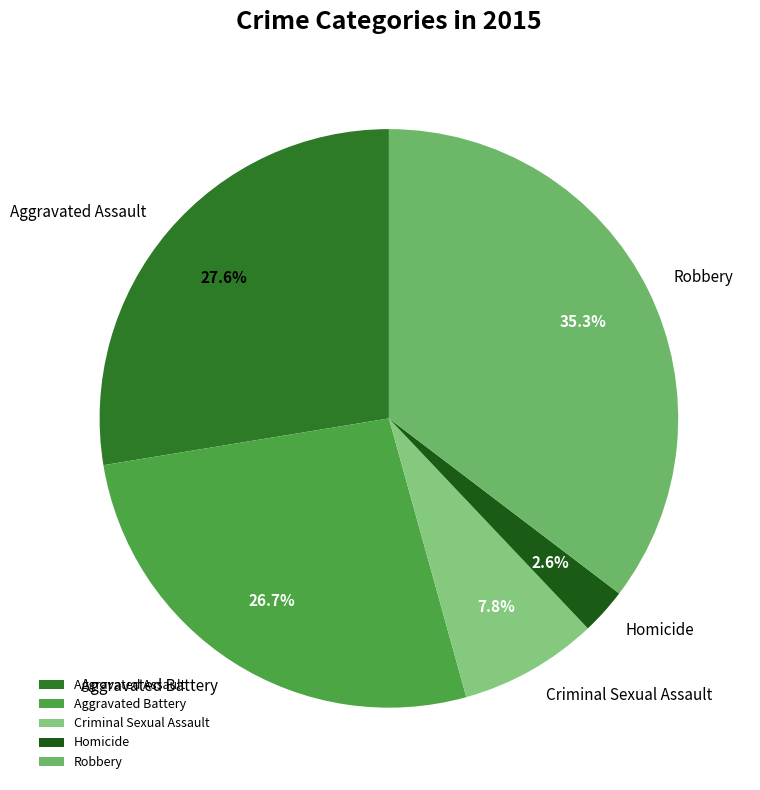

To the nearest percent, what is the difference between the Aggravated Battery and Robbery slice percentages?

9%